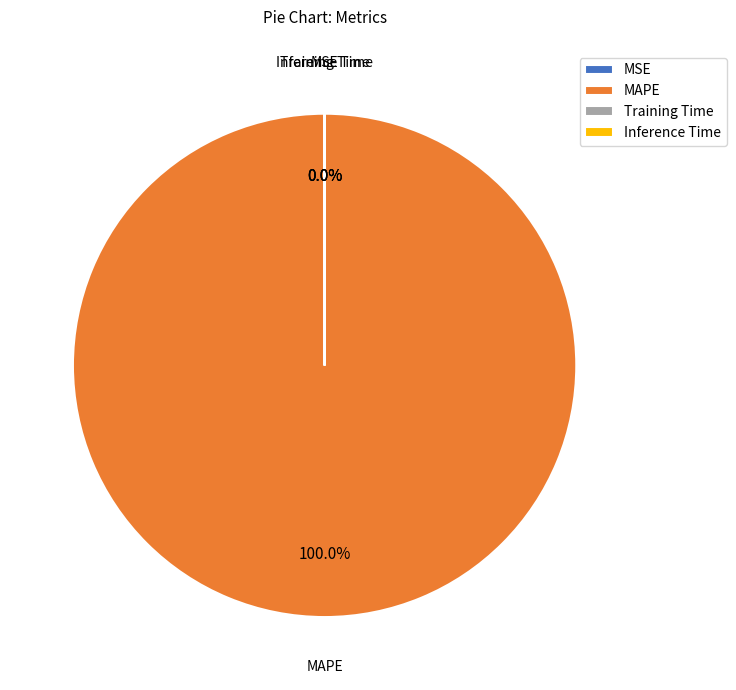

Which slice represents more than half of the pie?

MAPE